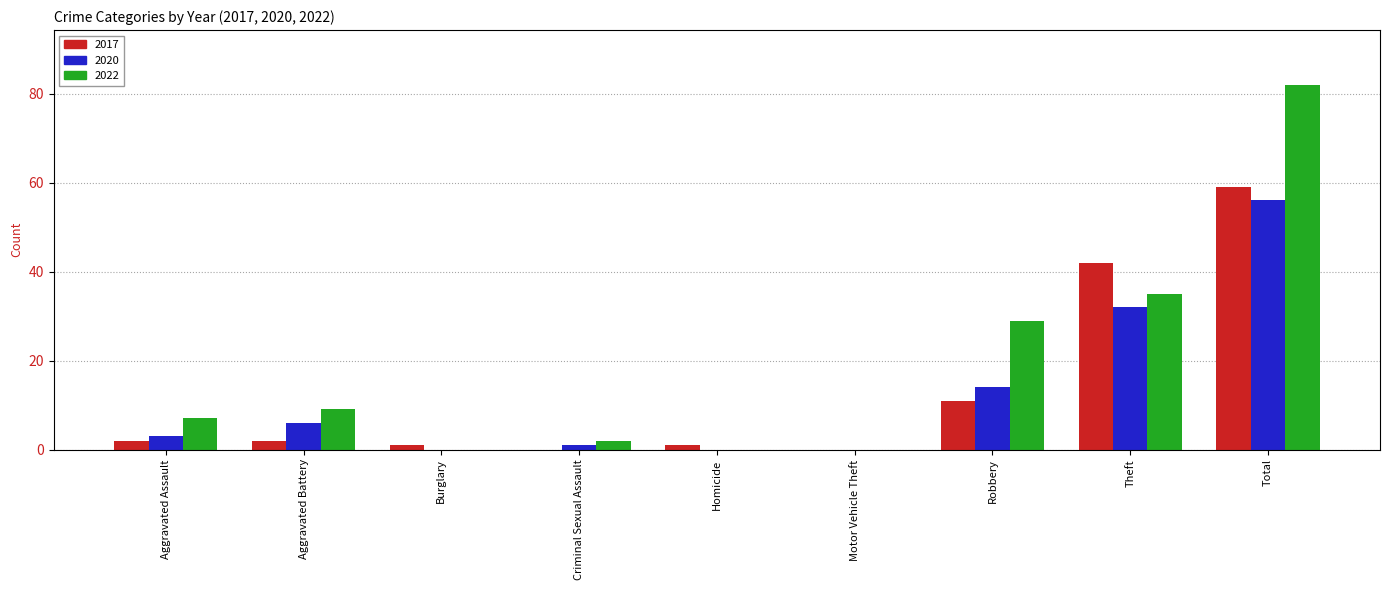

Which label corresponds to the largest value in the chart?

Total